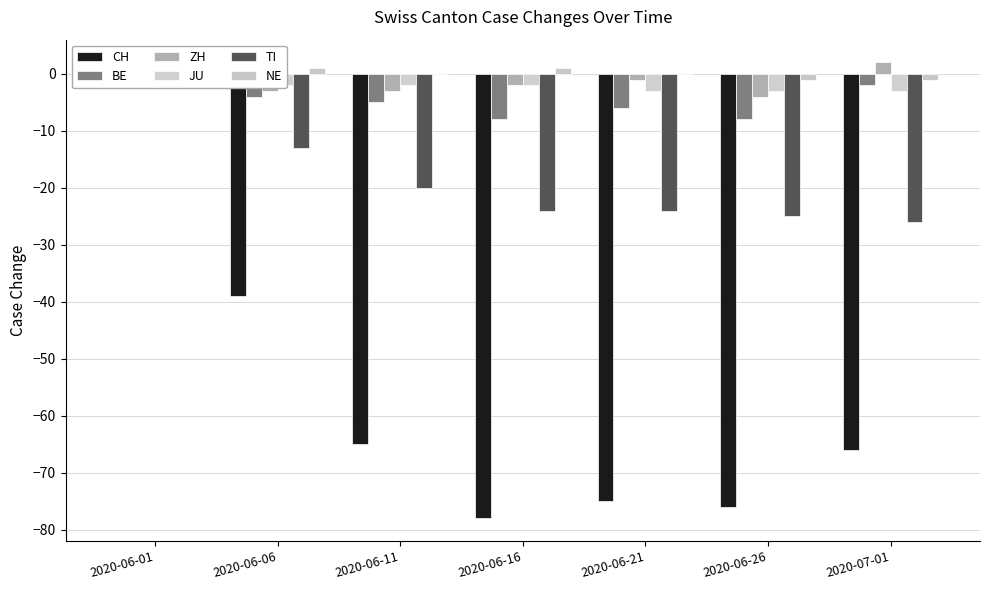

At 2020-06-11, list the series in order from smallest to largest.

CH, TI, BE, ZH, JU, NE